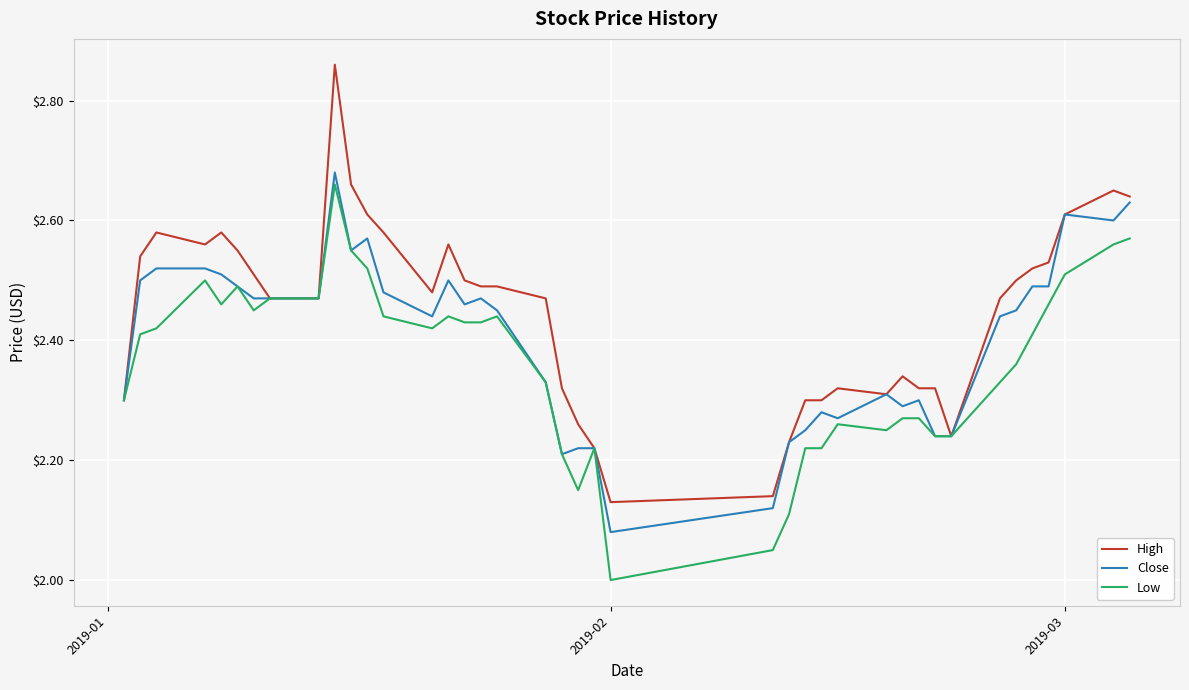

Which series has the widest spread of values?

High